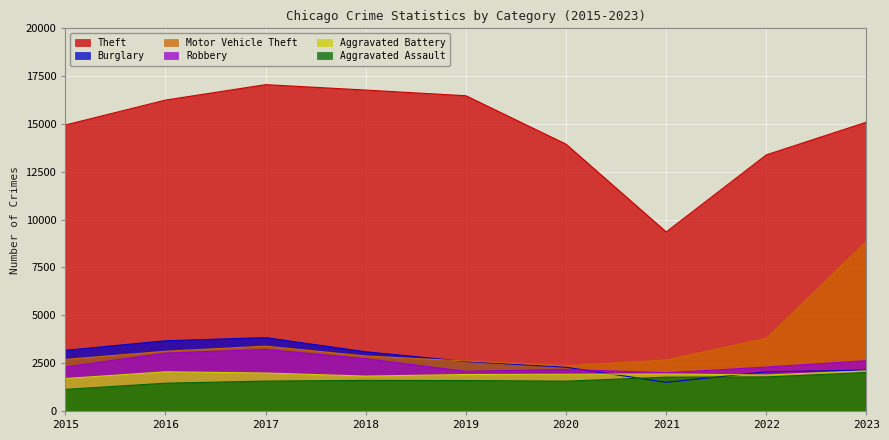

Between 2016 and 2020, which series saw the biggest shift?

Theft